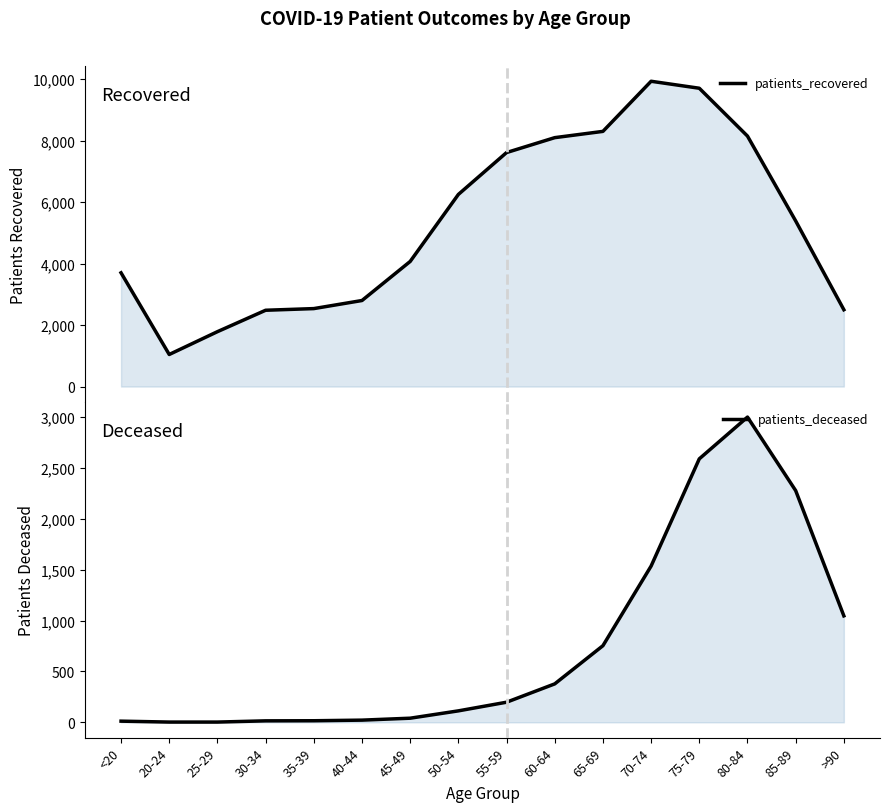

Is the value of patients_recovered at 60-64 greater than the value of patients_deceased at 20-24?

Yes